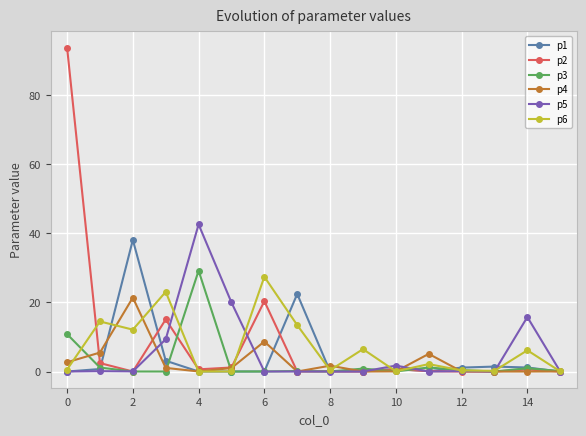

At how many categories does at least one series exceed 34?

3